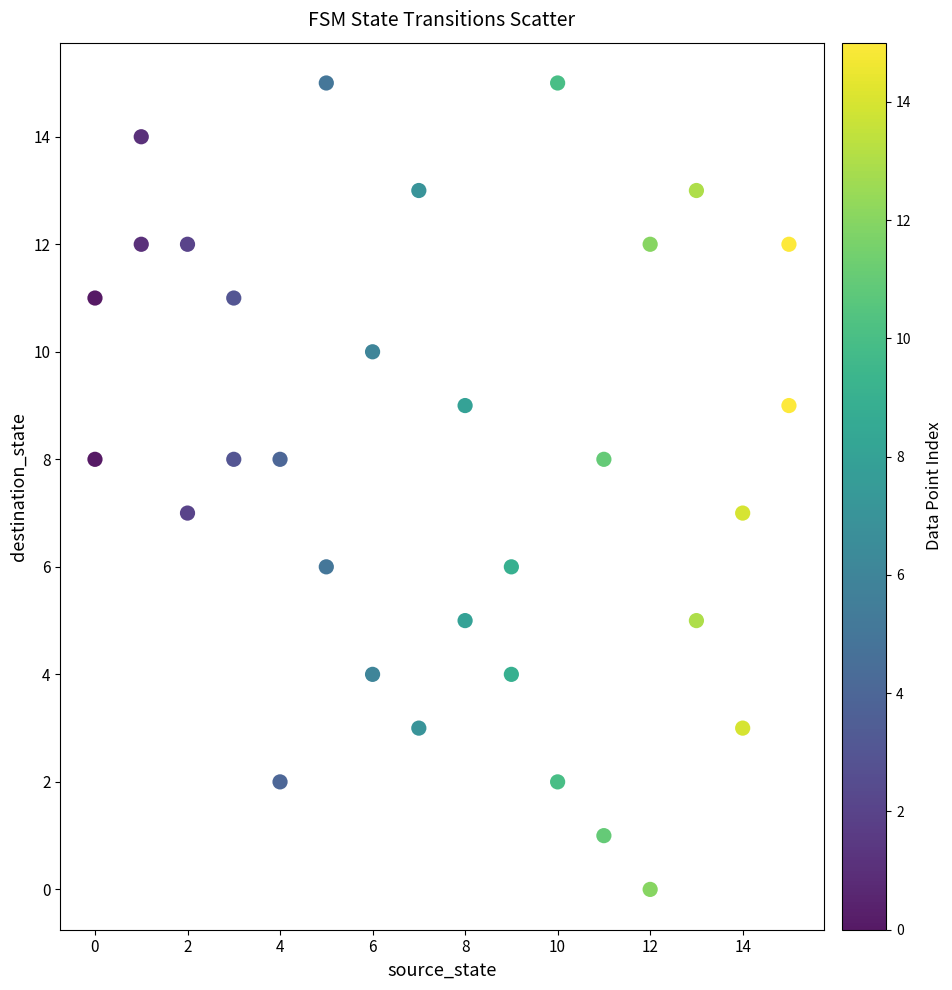

What is the range of Y values (max minus min)?

15